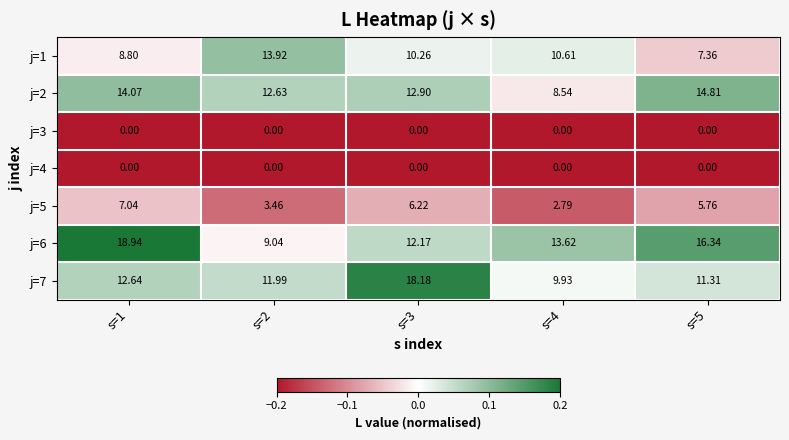

Is the value of j=3 at s=3 greater than the value of j=7 at s=1?

No